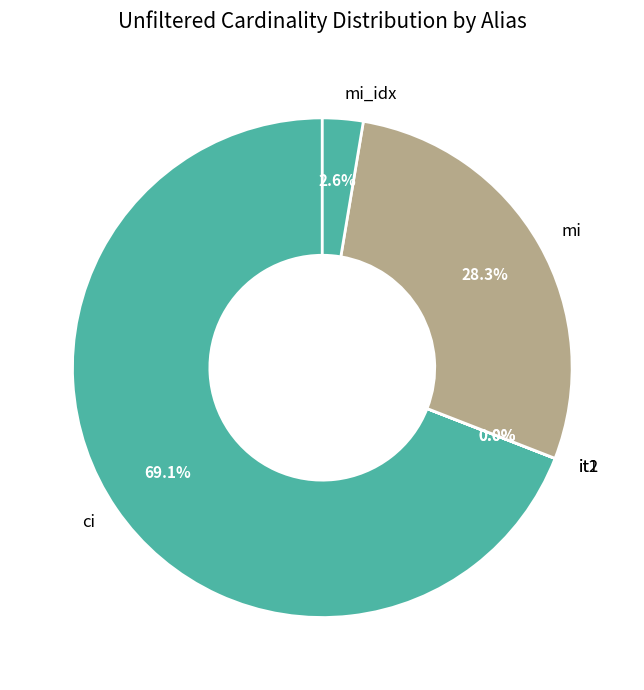

Which category has the biggest portion of the pie?

ci